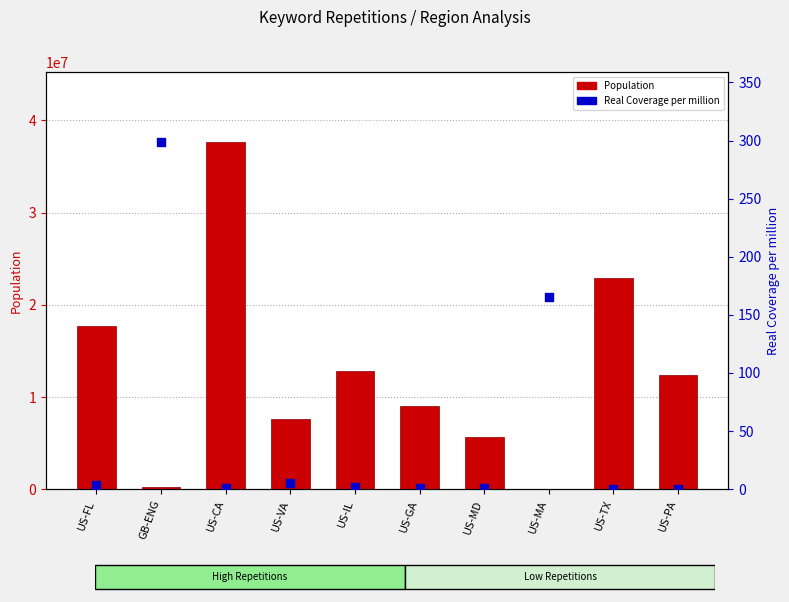

Which series reaches the maximum Y coordinate?

Population